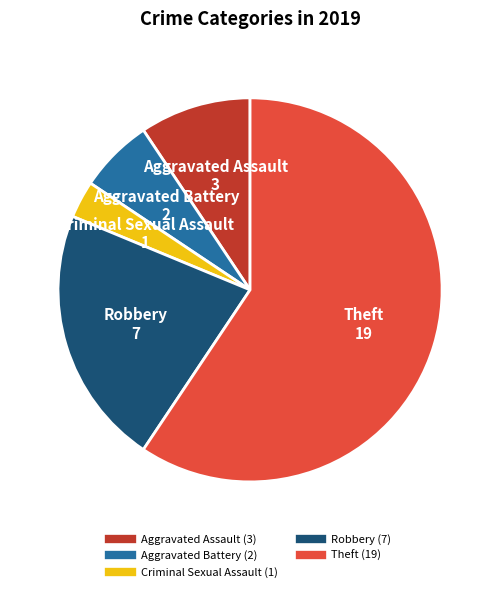

The Aggravated Battery slice represents 1% of the pie. True or false?

False